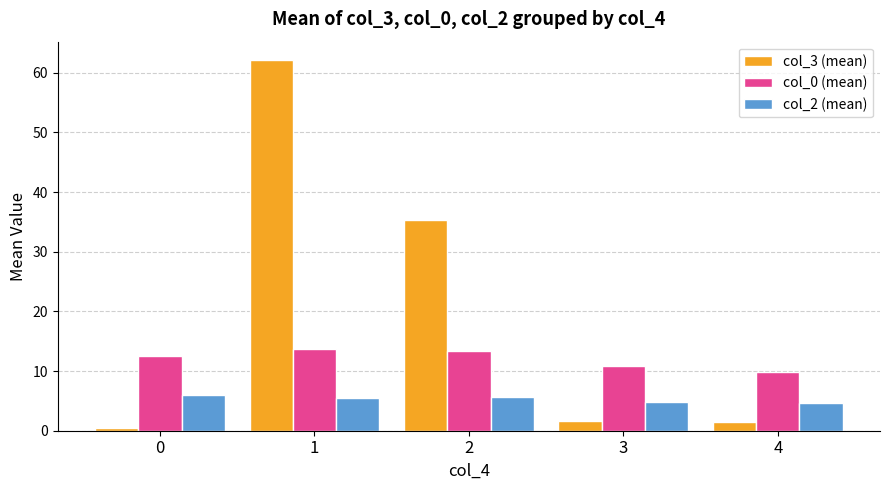

True or false: col_0 (mean) has a value of 6.2 at 0.

False